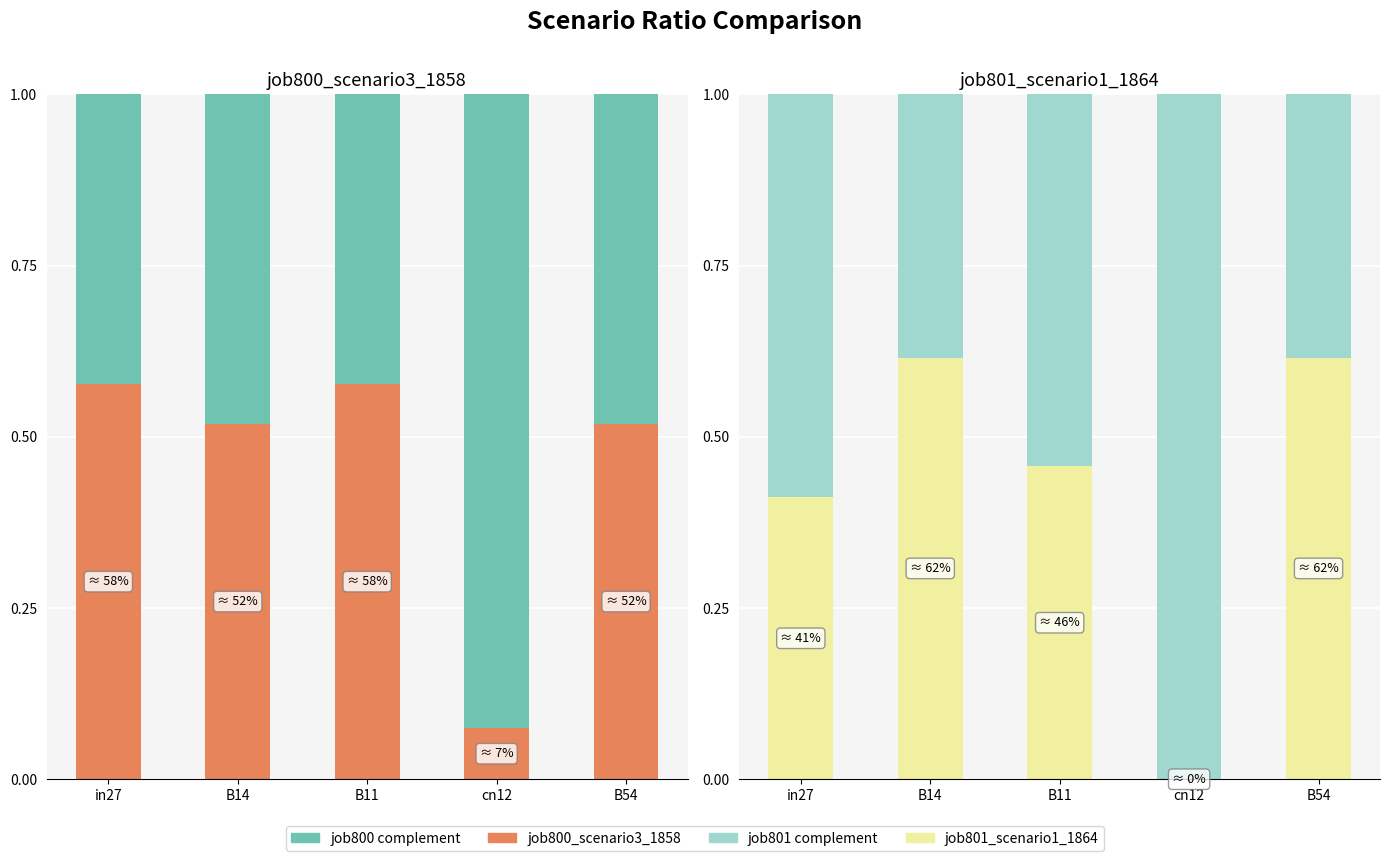

What is the difference between the maximum and minimum values in the job800 complement series?

0.5